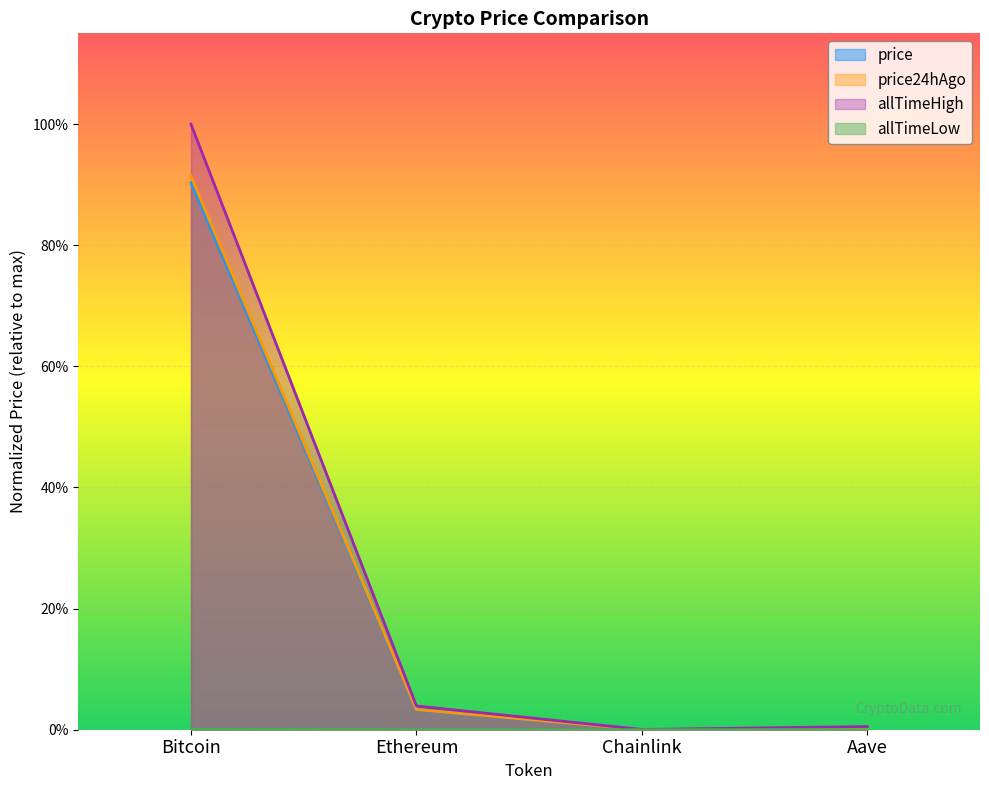

Which series has the widest spread of values?

allTimeHigh